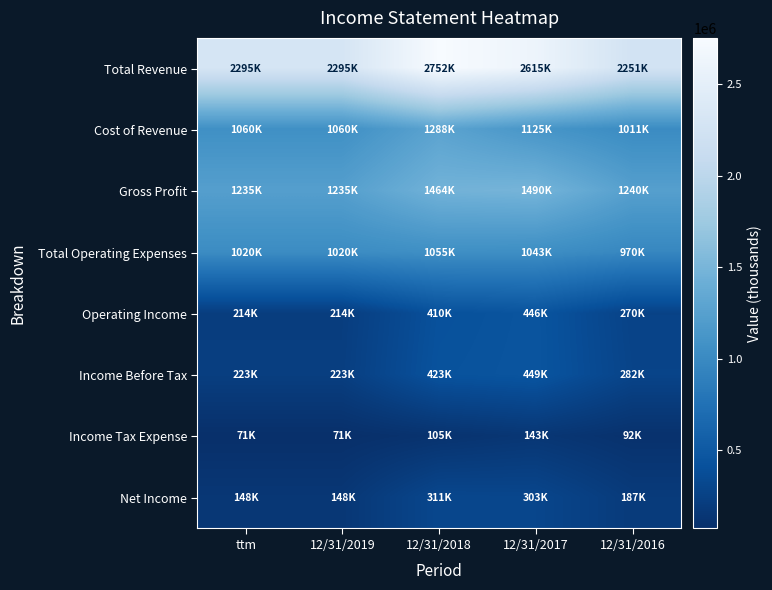

Which series has the largest total across all categories?

Total Revenue